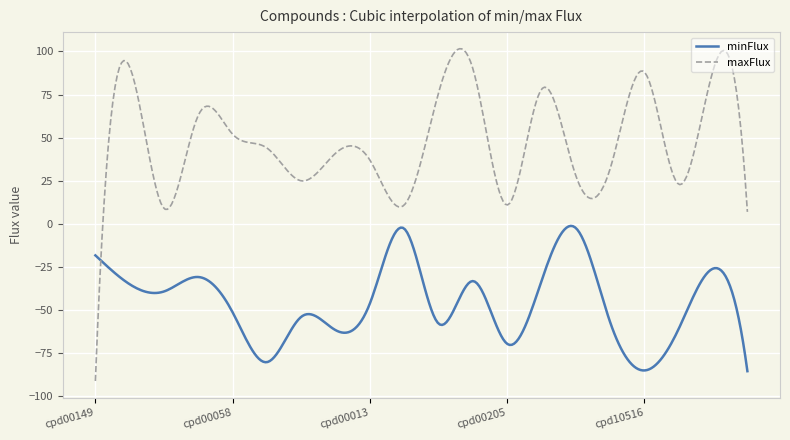

What is the difference between the maximum and minimum values in the maxFlux series?

192.6